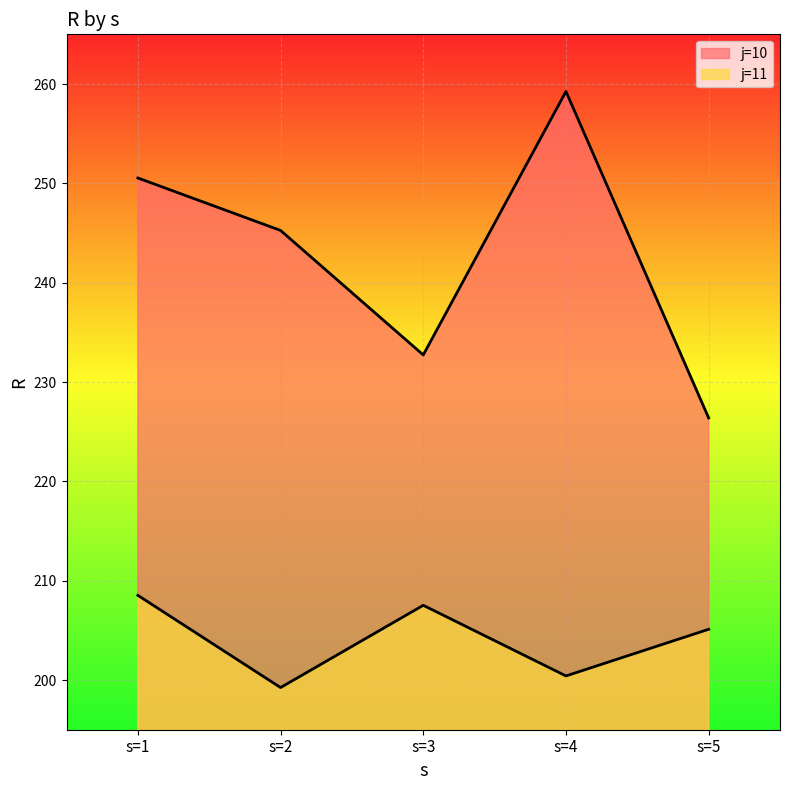

What value does the j=10 series have at s=2?

245.3